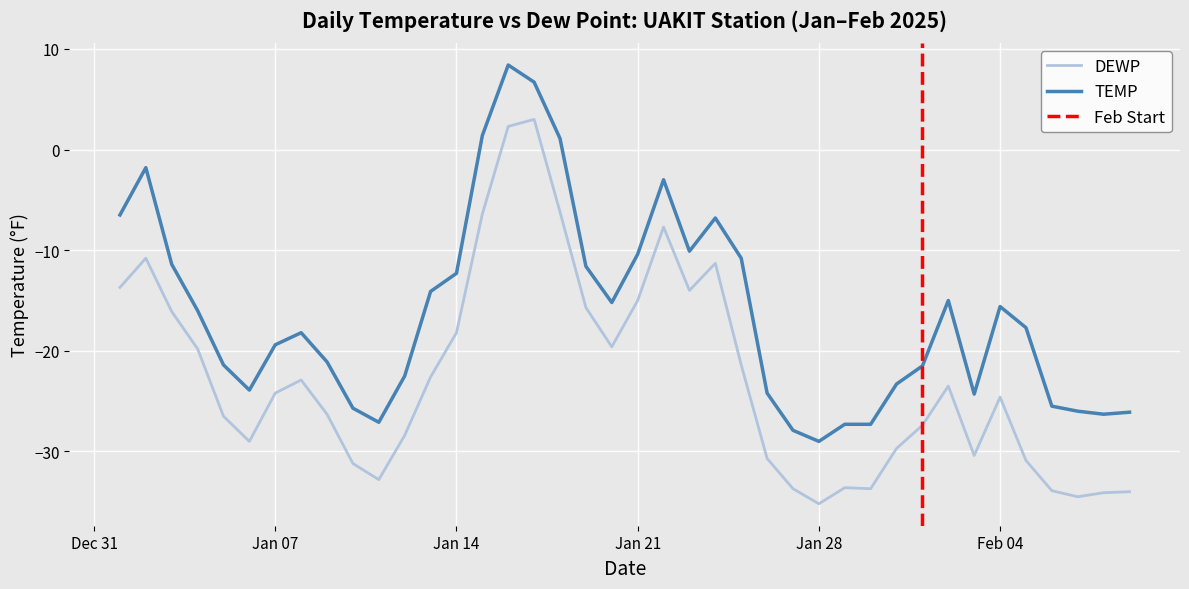

In TEMP, how many points are lower than both neighbors (excluding endpoints)?

7